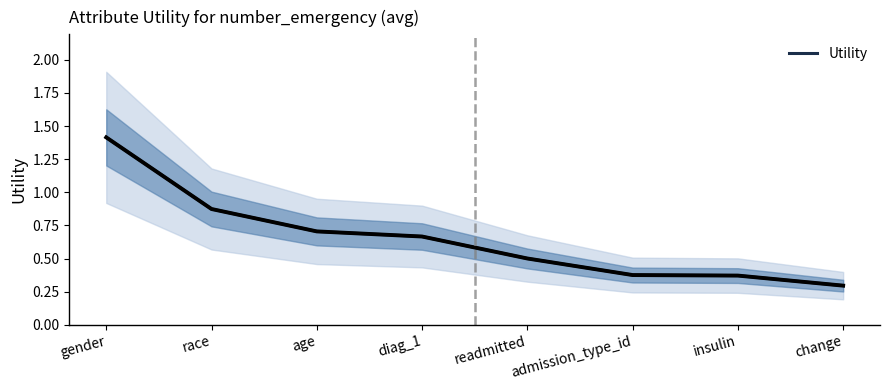

Between insulin and admission_type_id, which is larger?

admission_type_id